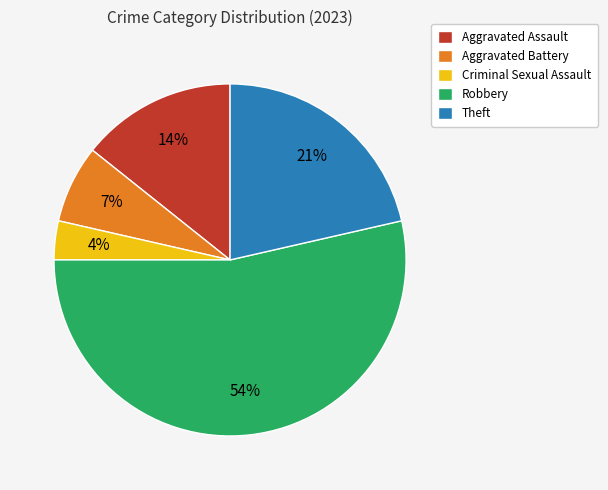

Count the number of slices in the pie.

5